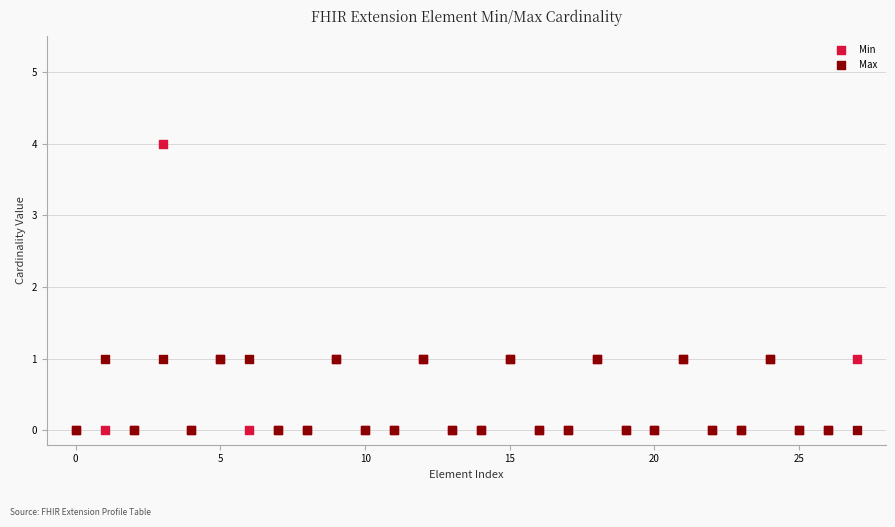

Which series has the largest Y range (max minus min)?

Min